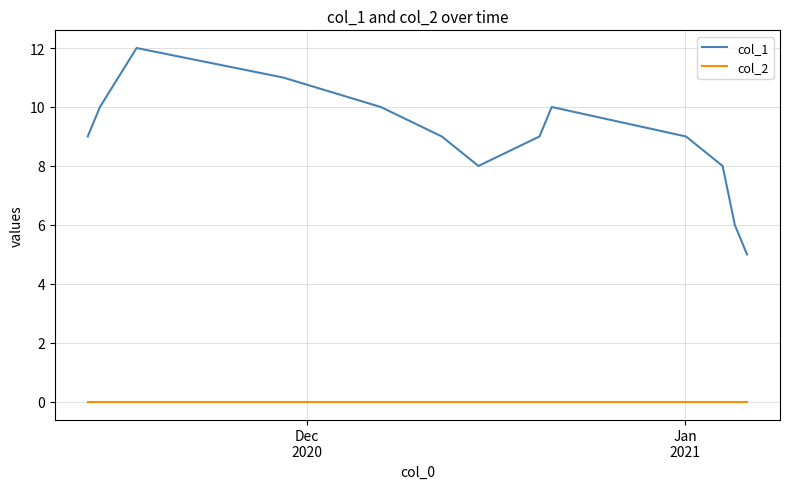

In col_1, how many points are higher than both neighbors (excluding endpoints)?

2